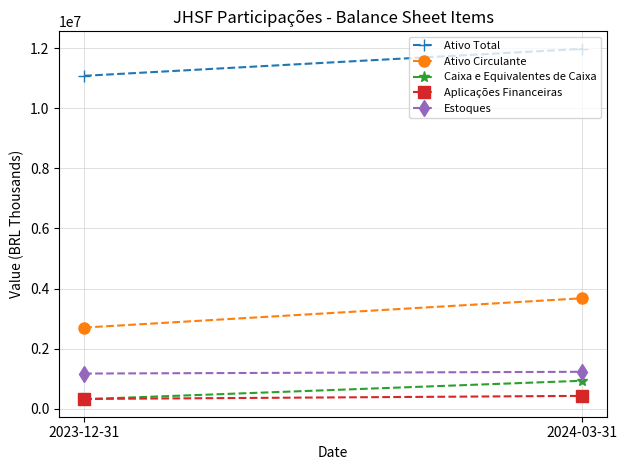

What is the lowest value of the Estoques series?

1171714